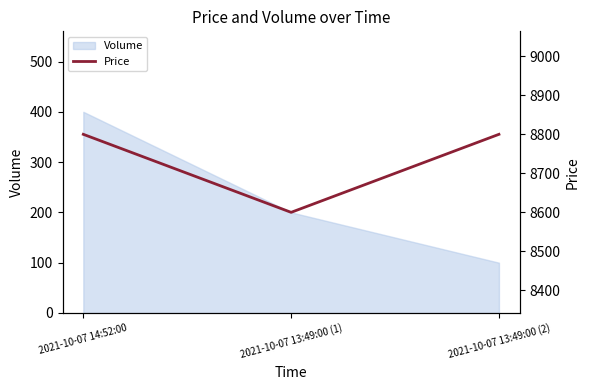

Is it true that the value at 2021-10-07 14:52:00 is 13109?

False